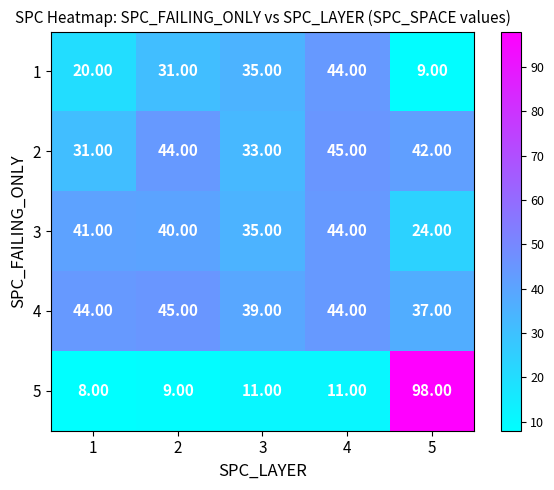

How many distinct data groups are displayed?

5